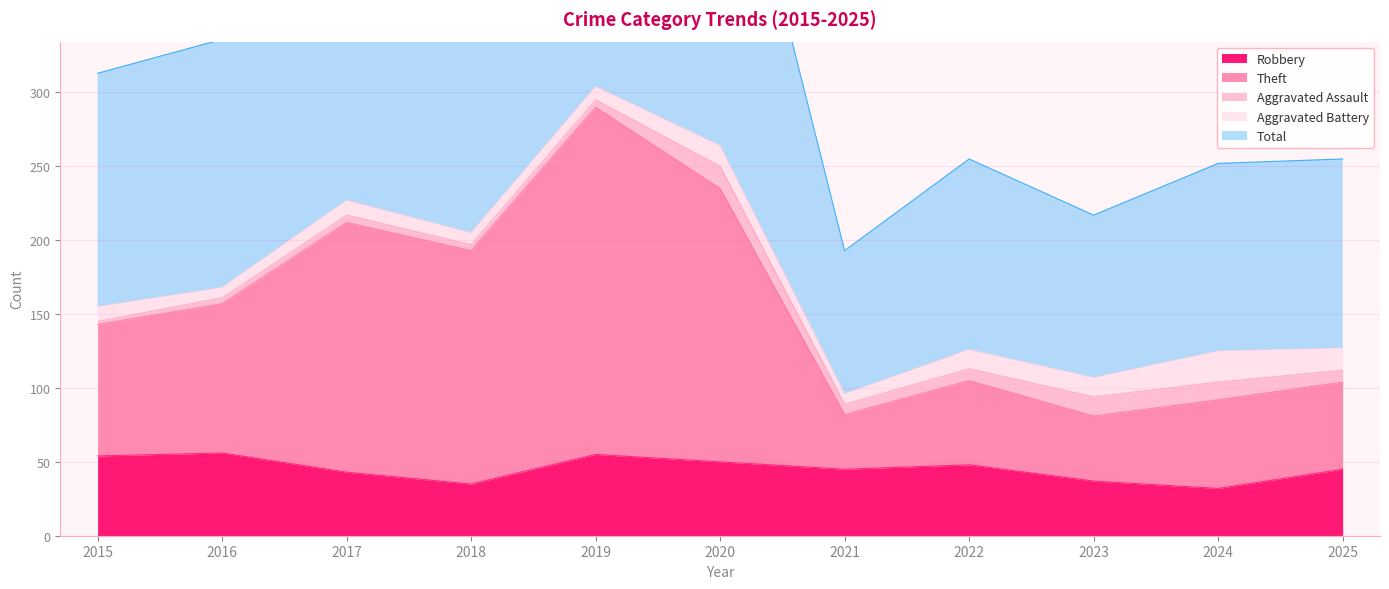

What is the maximum value for Robbery?

56